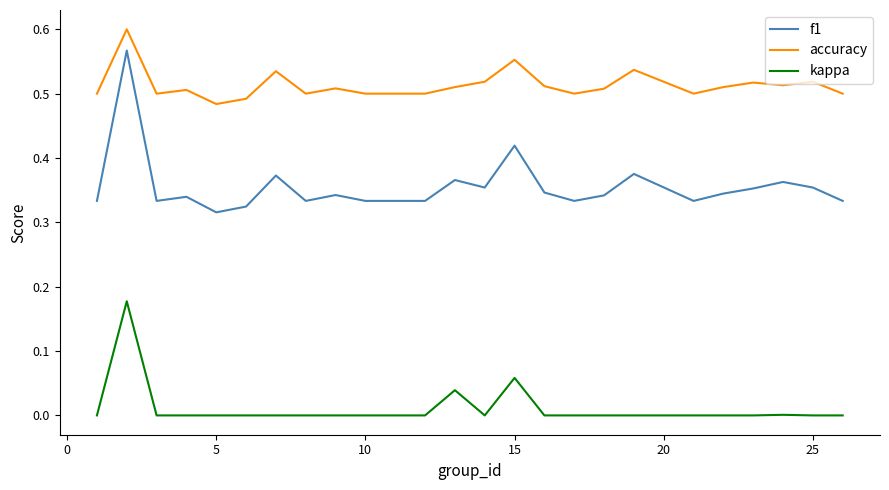

Which series has the largest range (max minus min)?

f1